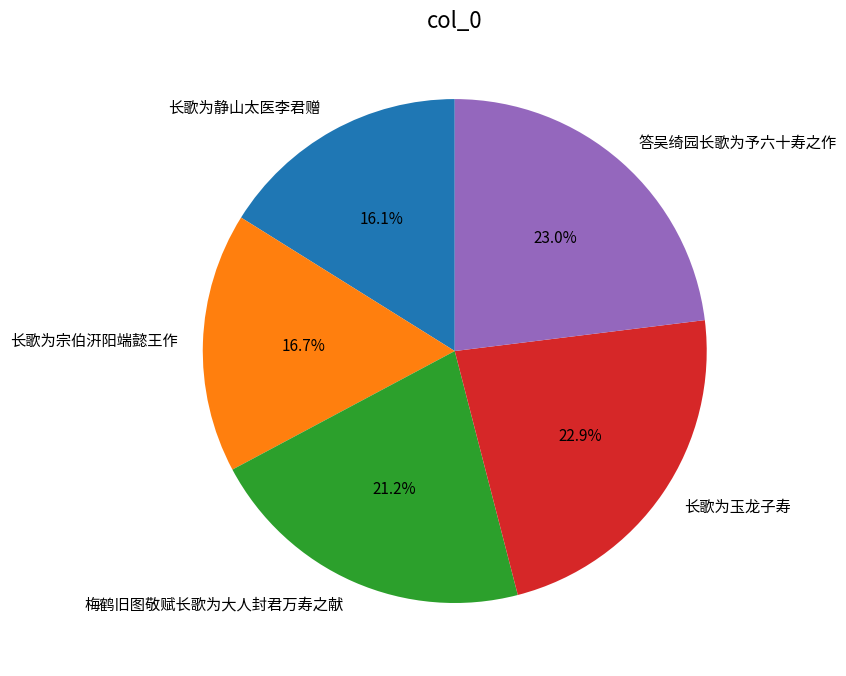

To the nearest percent, what portion does 梅鹤旧图敬赋长歌为大人封君万寿之献 represent?

21%